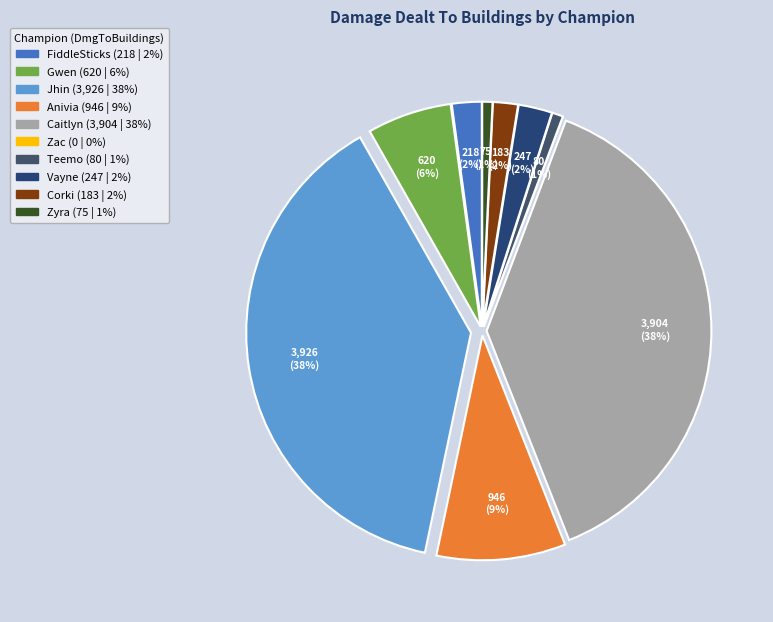

What percentage is the Gwen slice, to the nearest percent?

6%